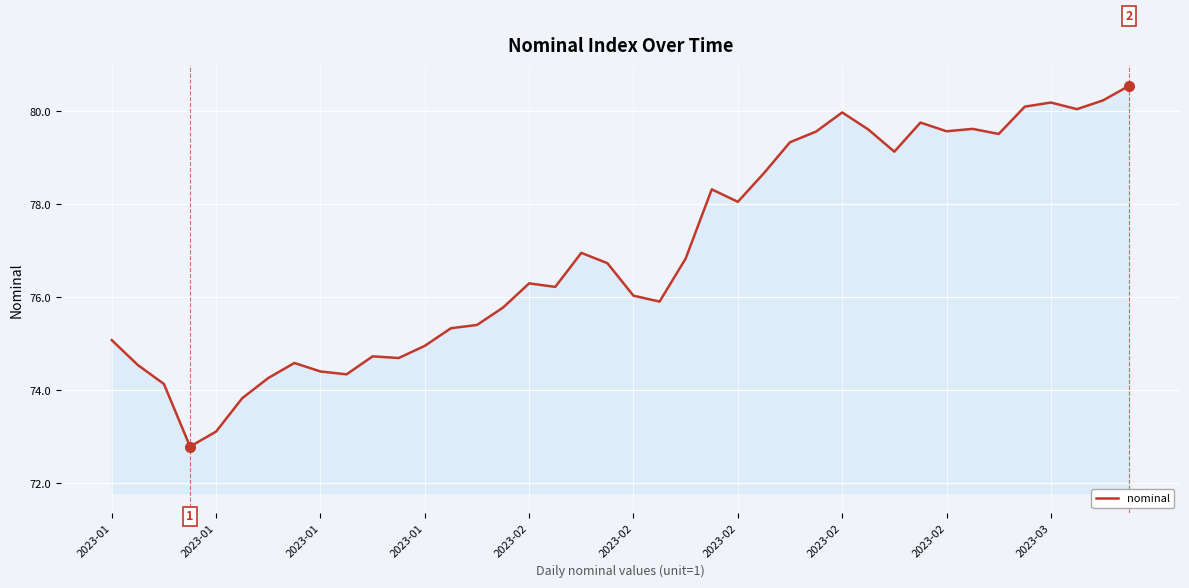

What is the difference between the maximum and minimum values?

7.8